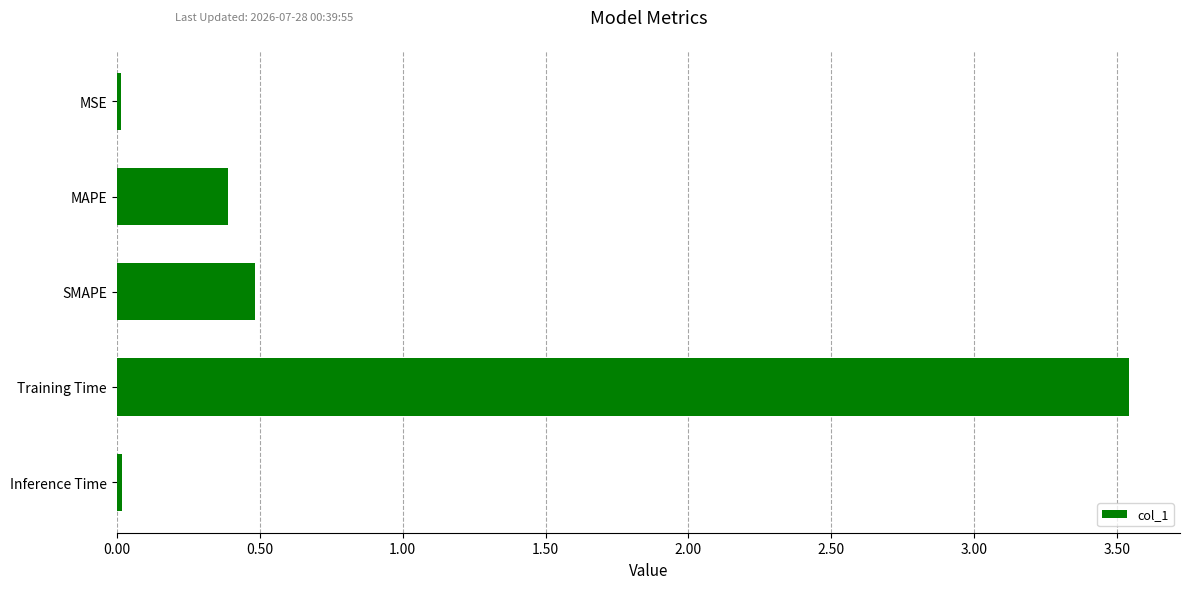

How many bars are there in total?

5